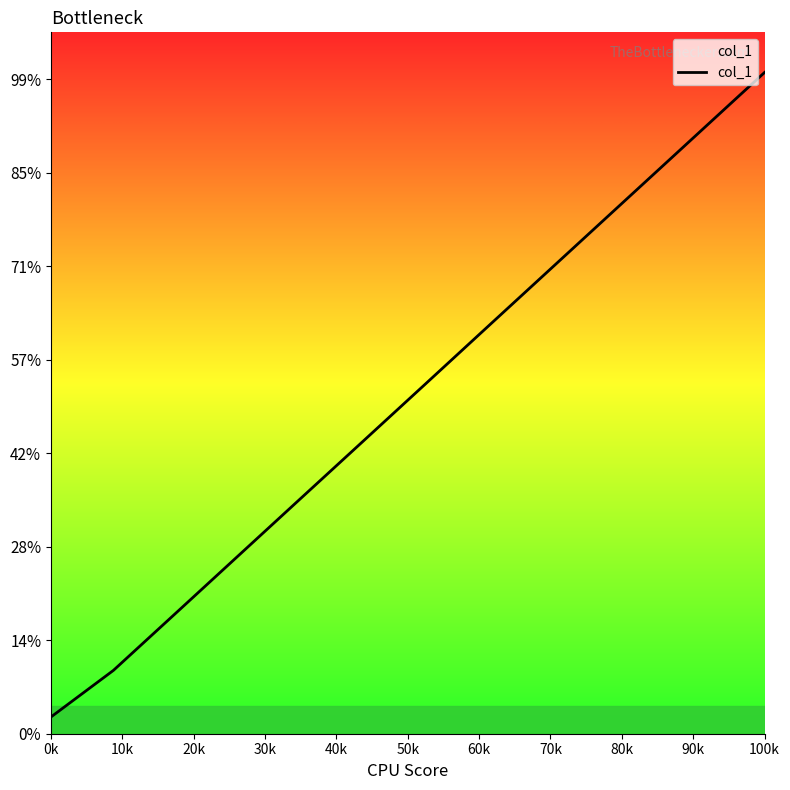

Does the chart have visible grid lines?

No